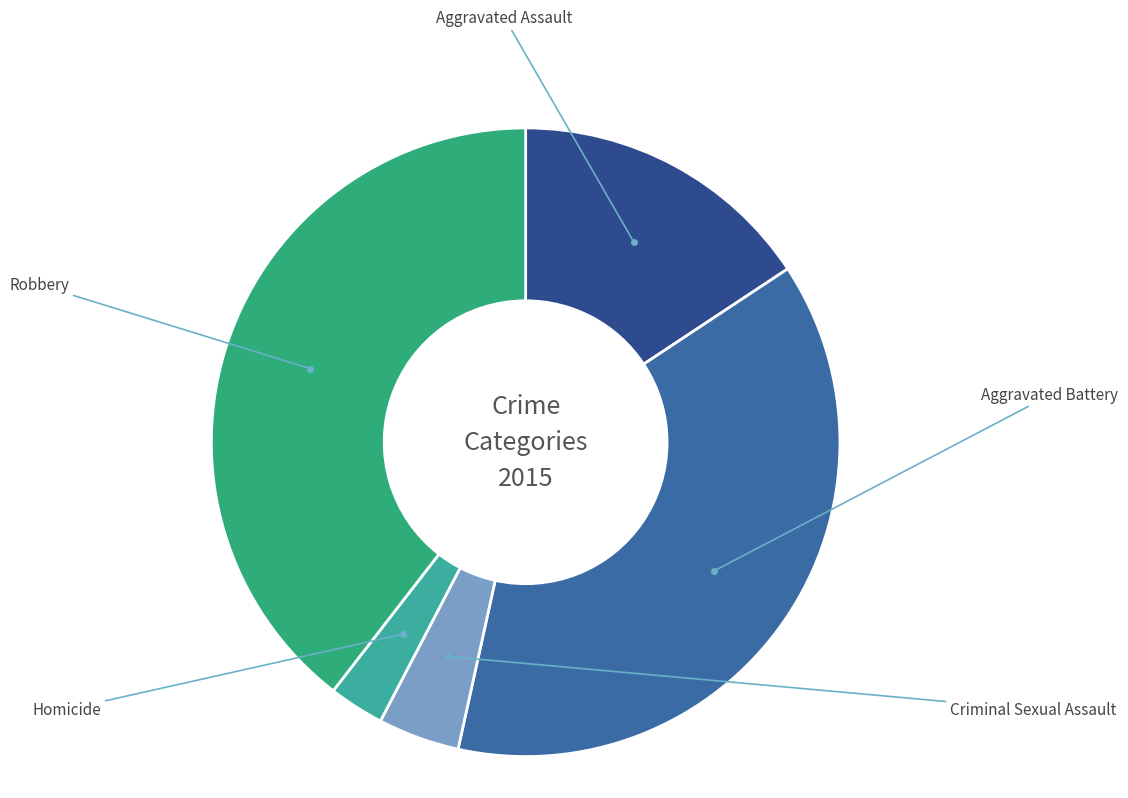

Count the number of slices in the pie.

5